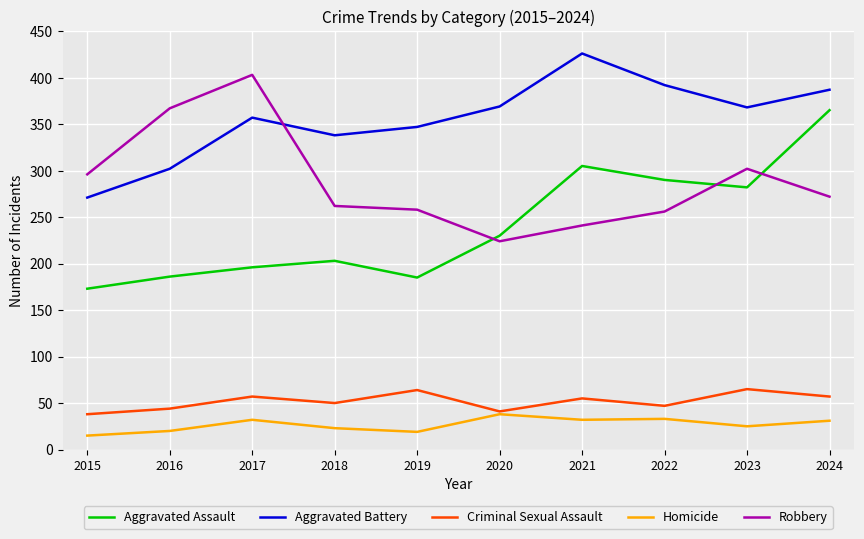

What are all the series names shown in the legend?

Aggravated Assault, Aggravated Battery, Criminal Sexual Assault, Homicide, Robbery